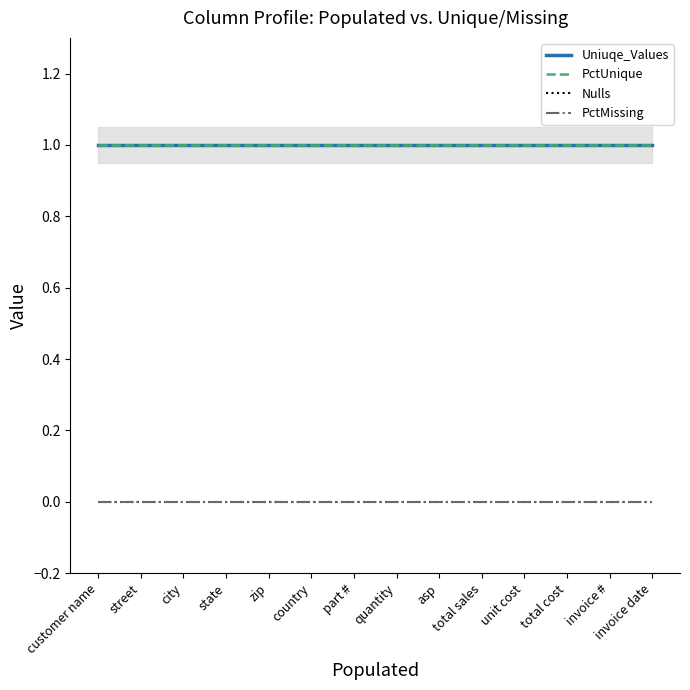

Rank the series by their maximum value, from highest to lowest.

Uniuqe_Values, PctUnique, Nulls, PctMissing